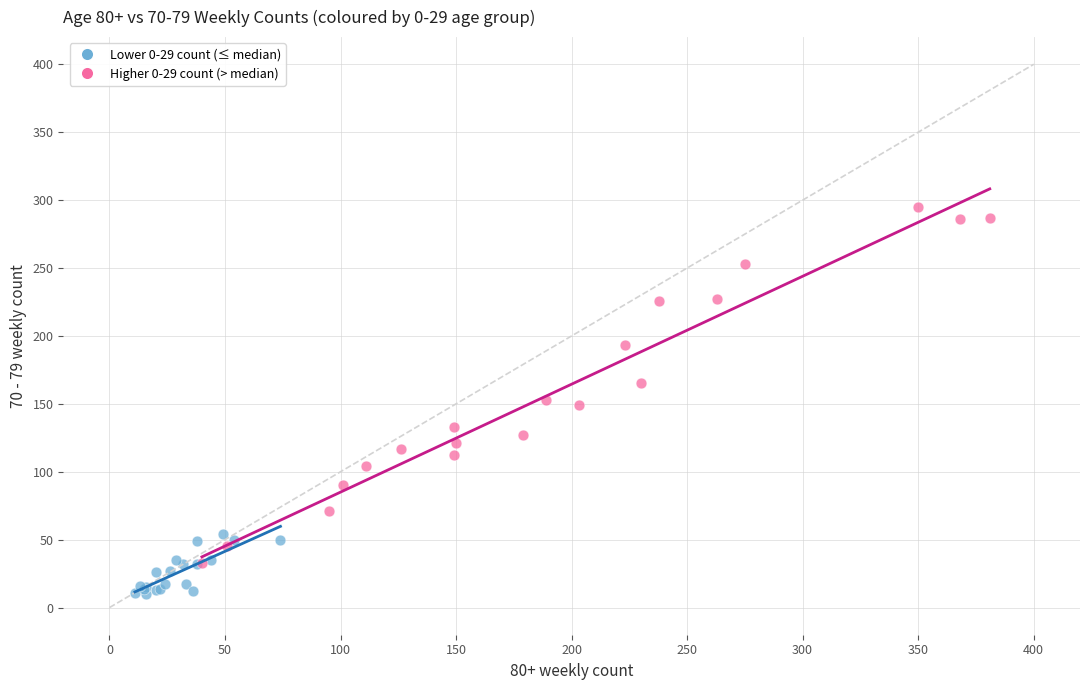

Which series contains the highest Y value?

Higher 0-29 count (> median)